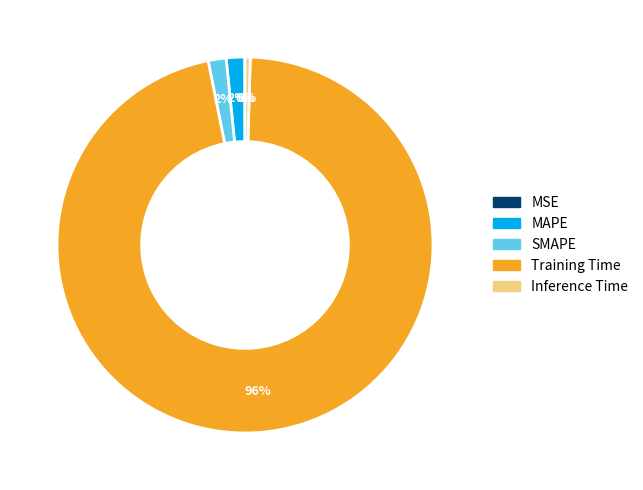

Which category has the biggest portion of the pie?

Training Time